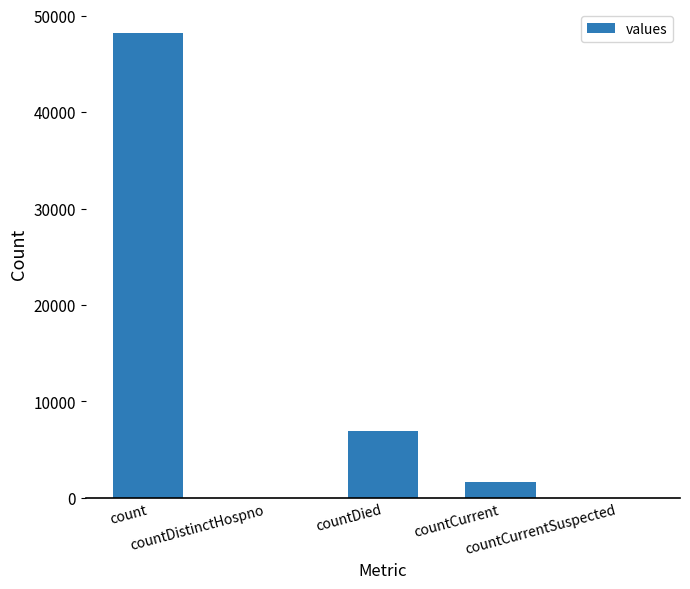

What is the average value?

11351